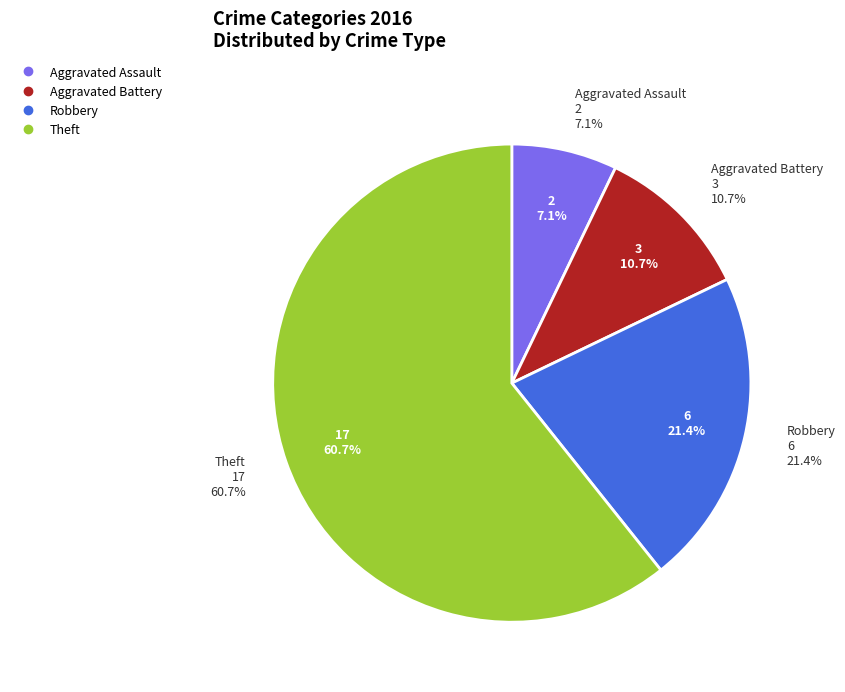

How many slices are in this pie chart?

4